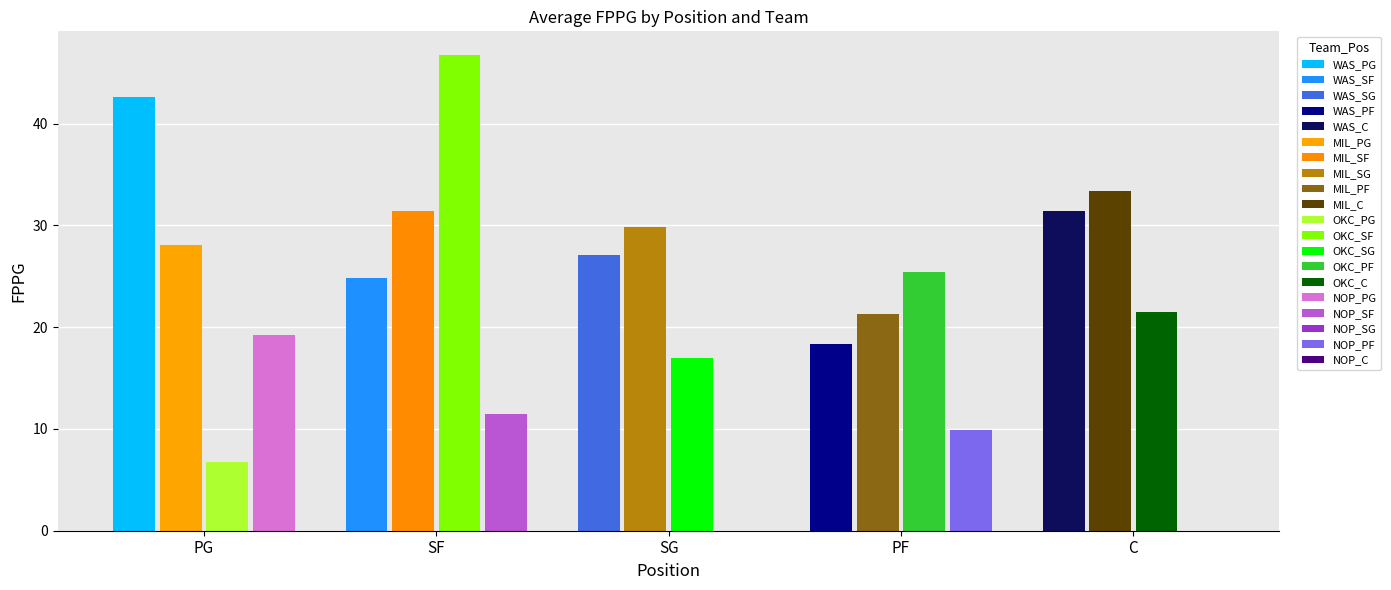

What is the greatest value displayed?

46.7